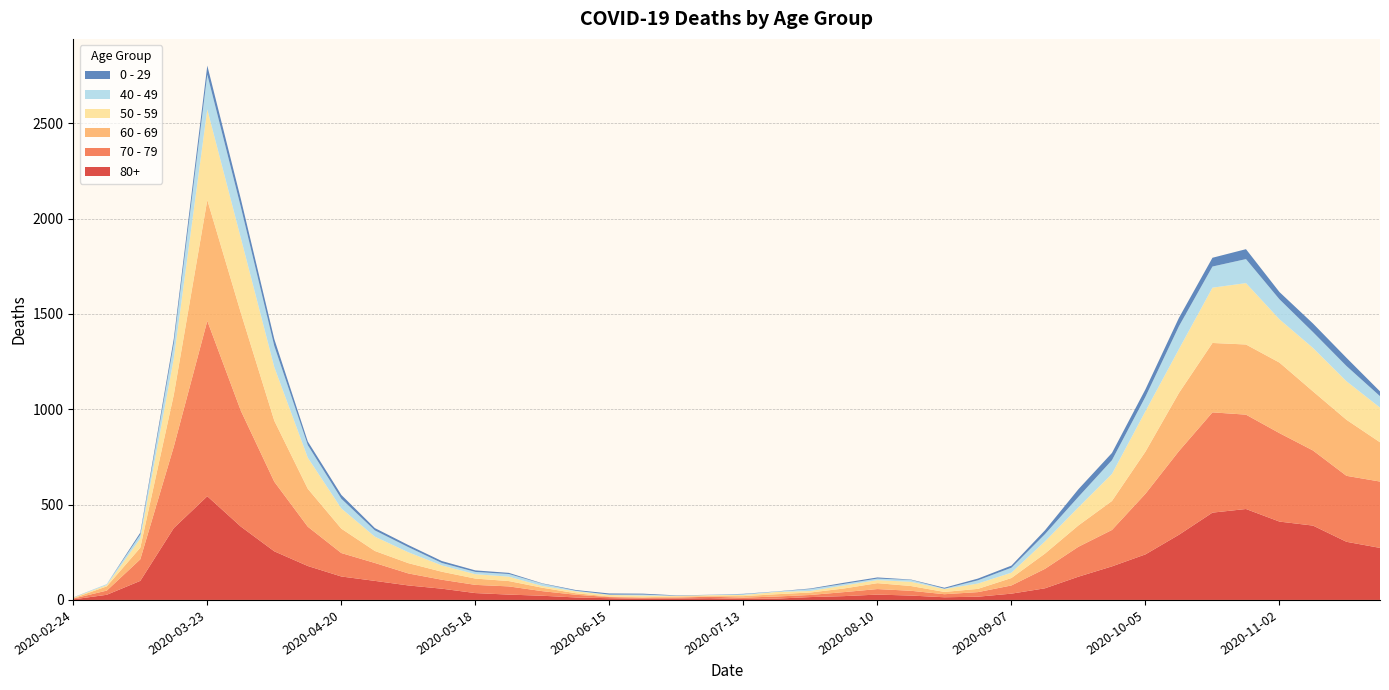

Reading left to right, extract all data points from this chart.

80+: 3	27	100	377	544	385	255	178	123	100	76	59	36	28	22	13	9	6	7	9	5	7	15	20	28	23	14	17	33	61	122	176	239	342	458	477	411	390	305	273
70 - 79: 4	22	113	427	920	608	365	206	123	94	63	47	43	43	24	14	6	5	5	8	7	11	11	21	29	25	16	24	43	102	157	191	318	439	526	495	464	394	346	348
60 - 69: 2	22	61	272	634	514	320	199	128	63	54	42	33	28	18	8	3	3	6	3	8	12	13	19	31	25	12	17	39	80	112	152	221	305	364	368	370	310	294	206
50 - 59: 3	7	48	190	475	392	281	163	106	75	57	33	23	23	9	10	8	9	3	5	6	12	8	16	16	22	15	28	28	64	95	142	212	230	290	322	227	228	202	182
40 - 49: 0	5	21	79	183	163	111	66	51	33	27	13	12	14	12	3	2	5	1	1	4	2	10	8	8	10	2	17	26	38	55	72	76	120	111	126	105	83	80	60
0 - 29: 1	0	10	25	47	42	36	19	20	12	11	10	8	6	2	4	6	5	2	1	2	1	3	6	6	2	5	9	11	20	40	38	39	44	46	52	38	45	43	25